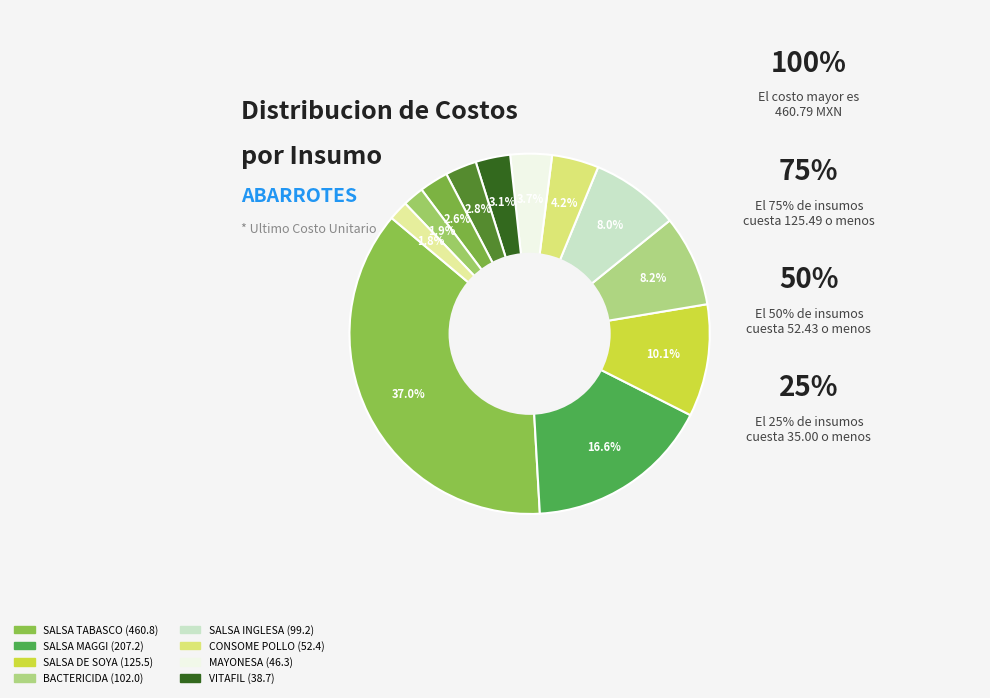

How many slices are in this pie chart?

12